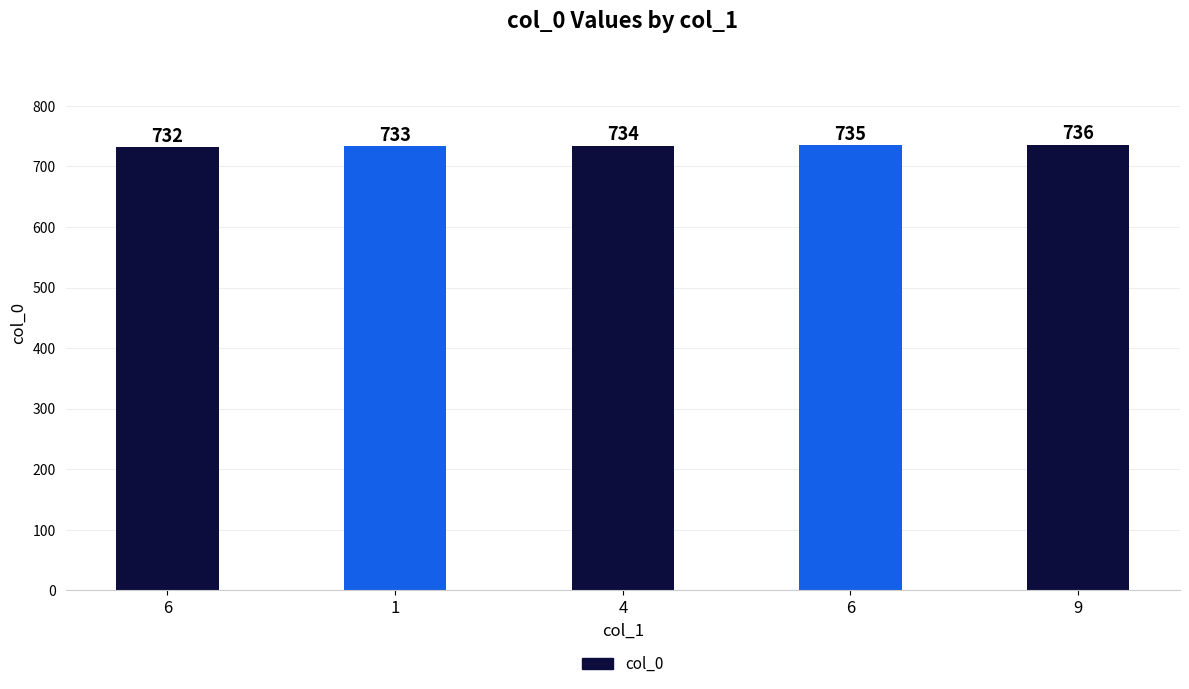

Reading right to left, extract all data points from this chart.

736	735	734	733	732